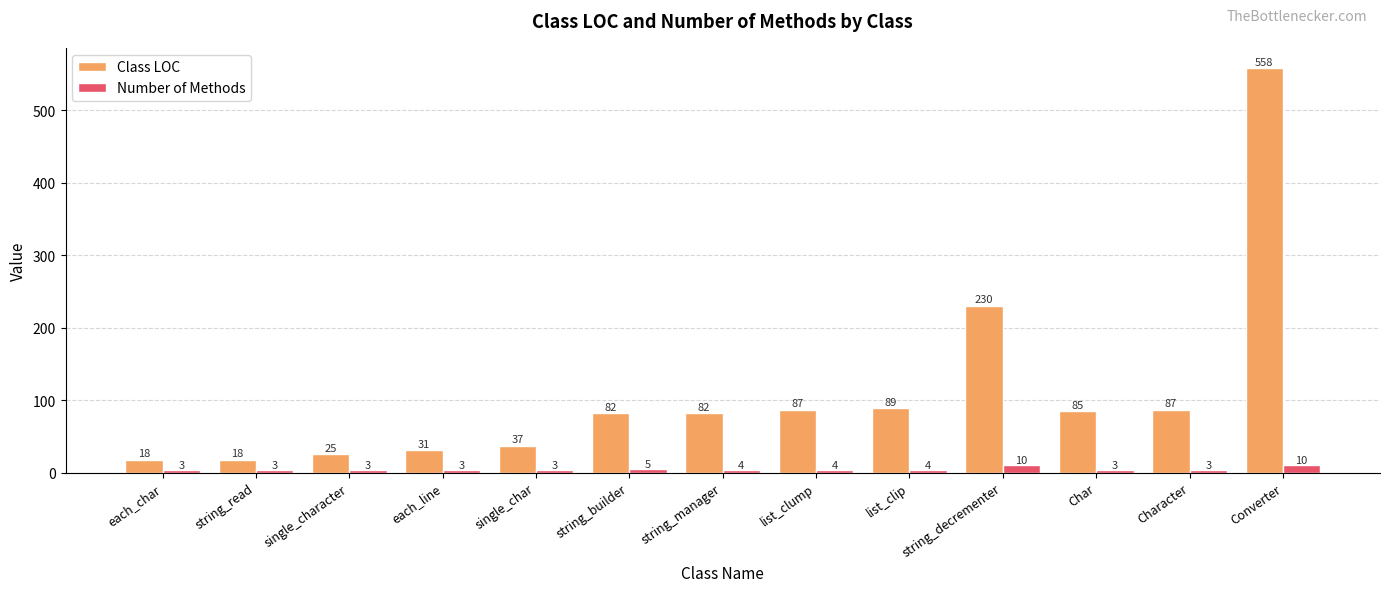

How many bars are there in total?

26